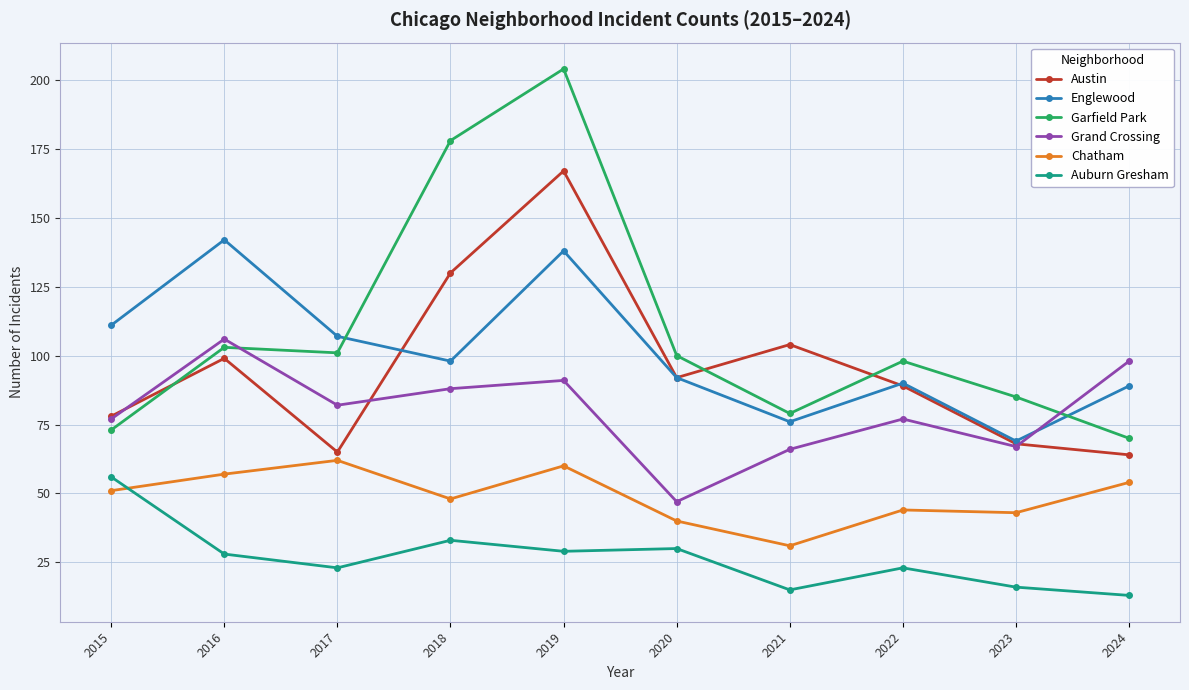

What are all the series names shown in the legend?

Austin, Englewood, Garfield Park, Grand Crossing, Chatham, Auburn Gresham